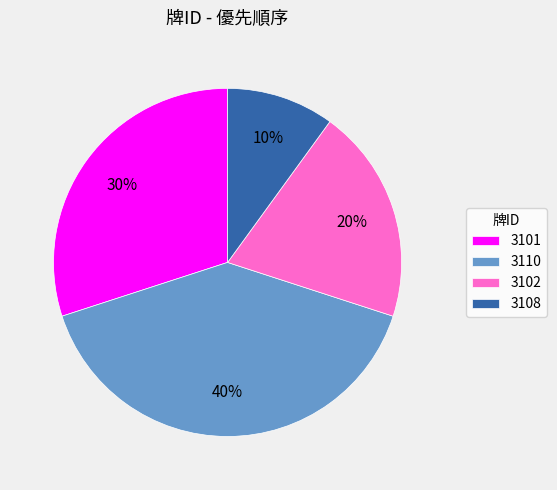

To the nearest percent, what portion does 3102 represent?

20%